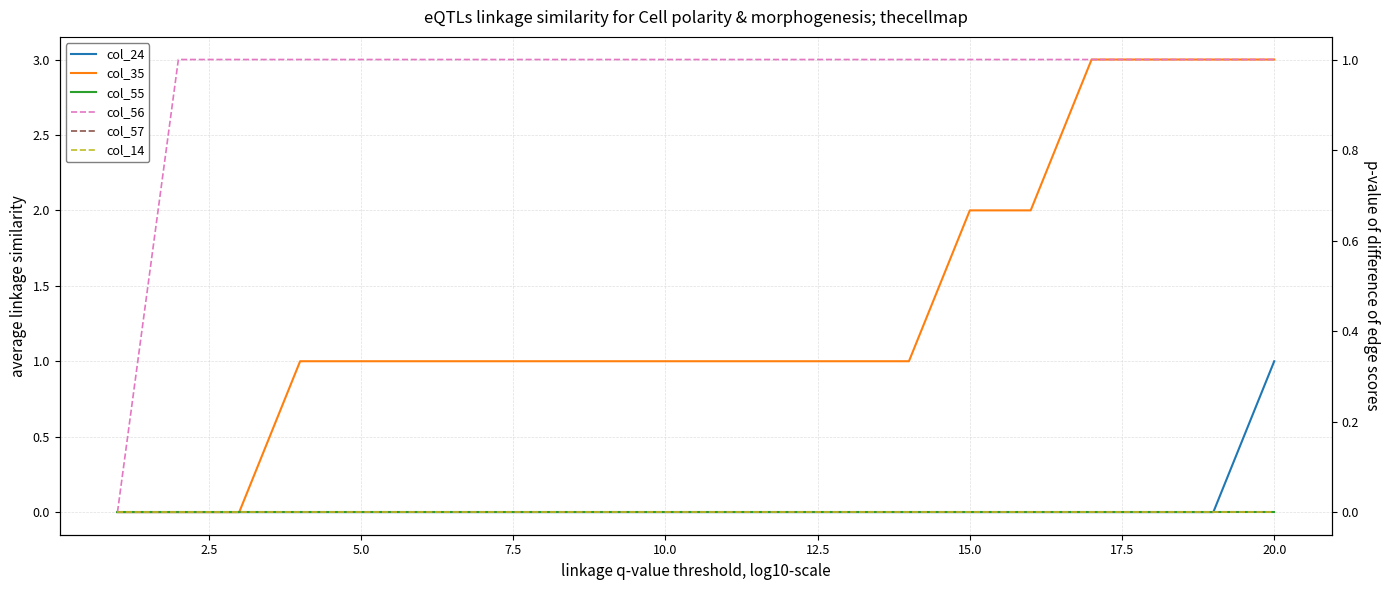

Does the chart have visible grid lines?

Yes